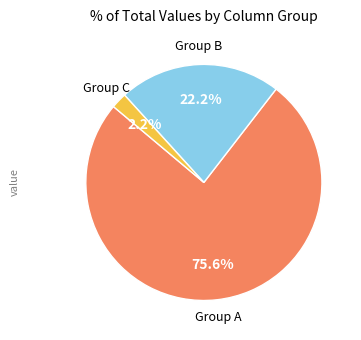

Does any single category account for the majority?

Yes